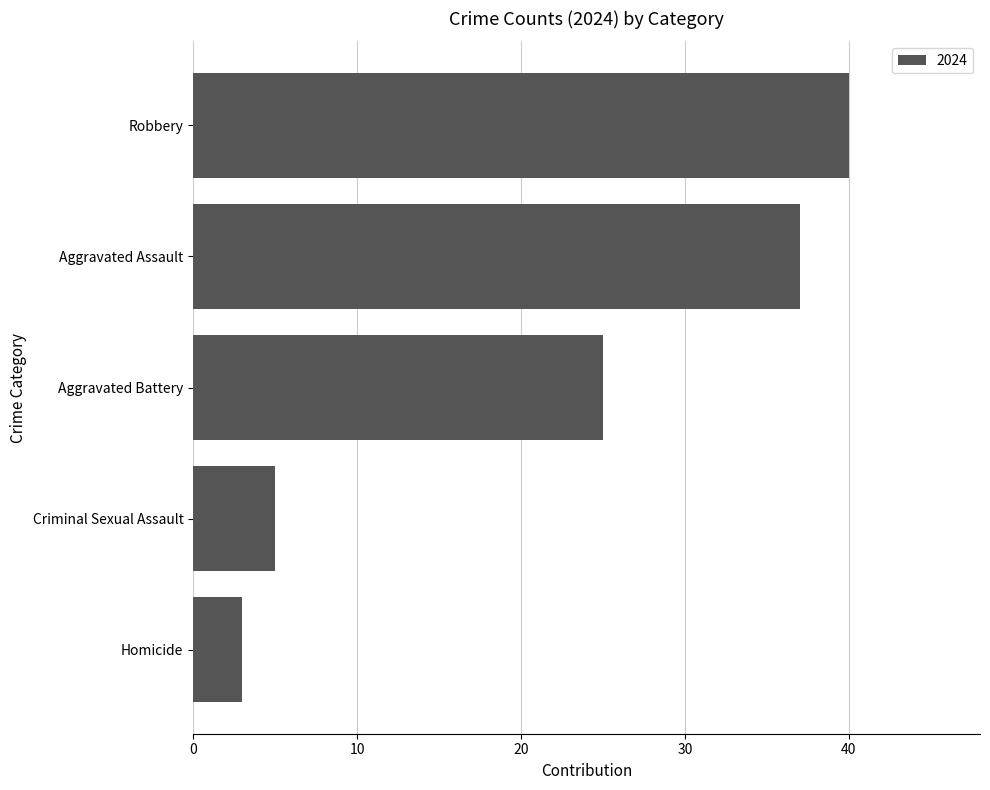

Count the number of data series in this chart.

1